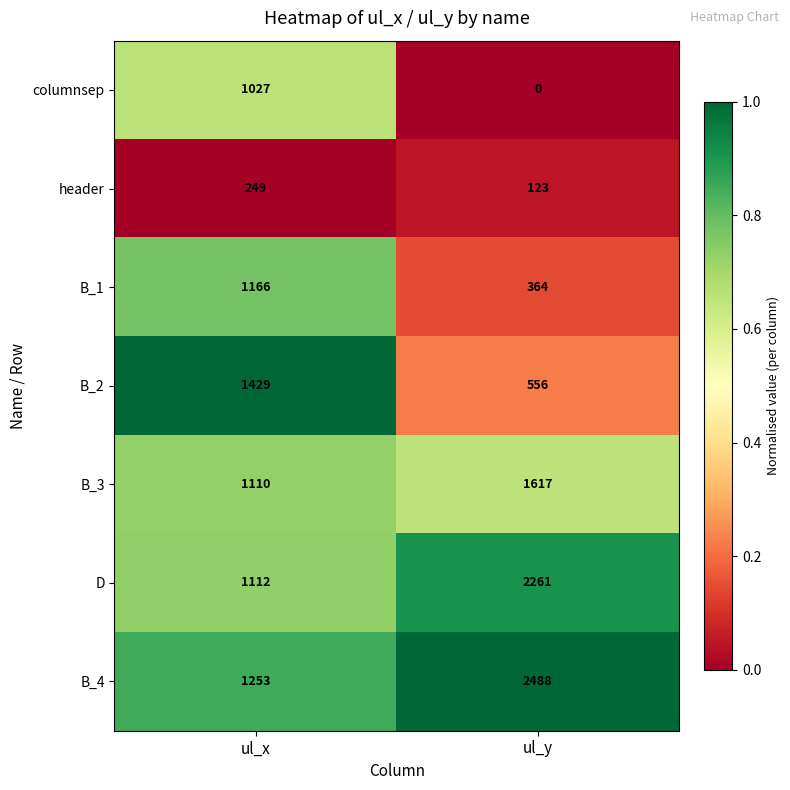

At how many categories does at least one series exceed 0?

2